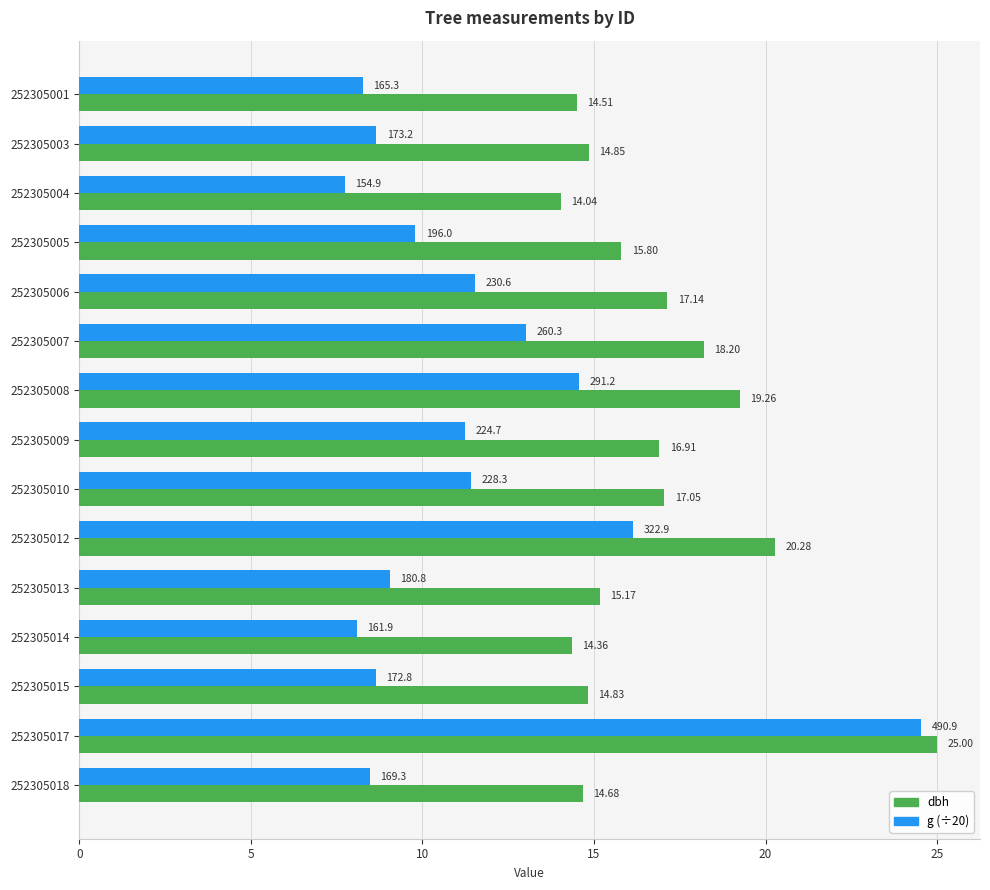

How many data points in dbh are above 15?

9